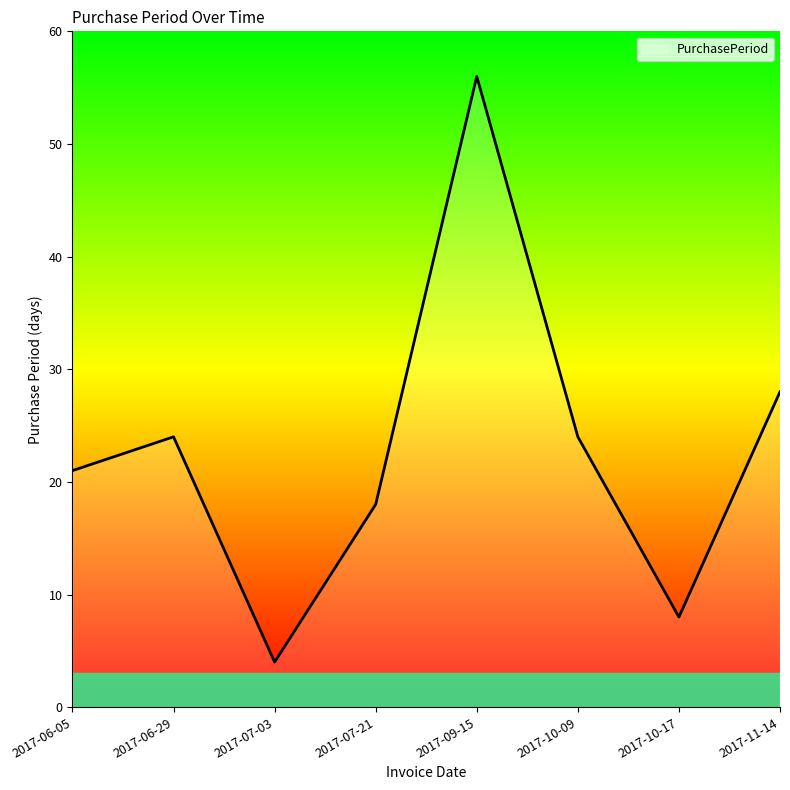

What position from the right is 2017-06-29?

7